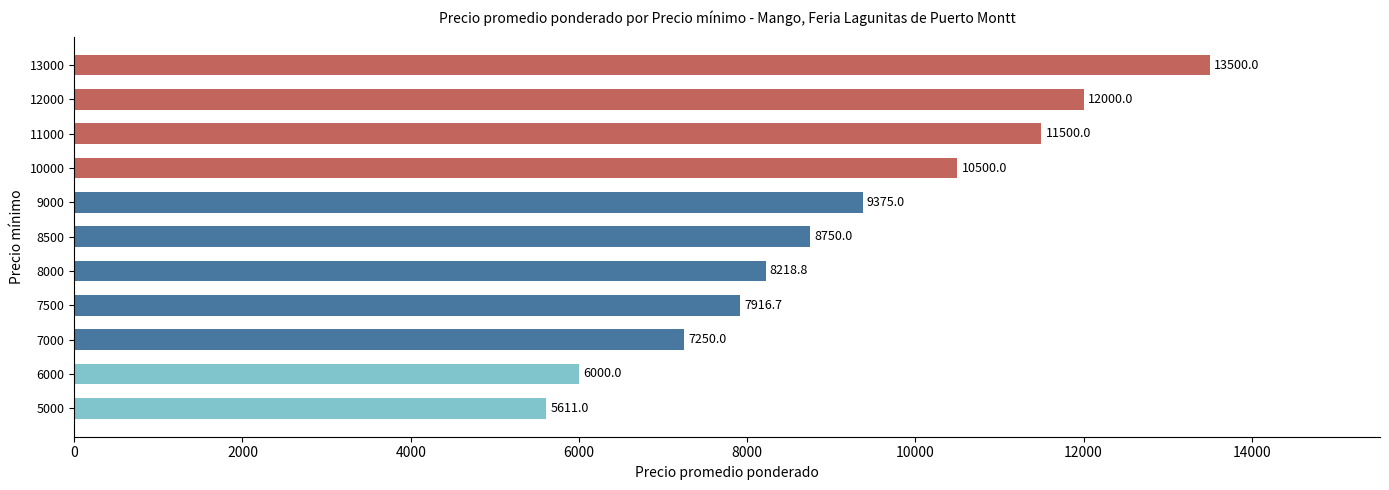

What is the greatest value displayed?

13500.0